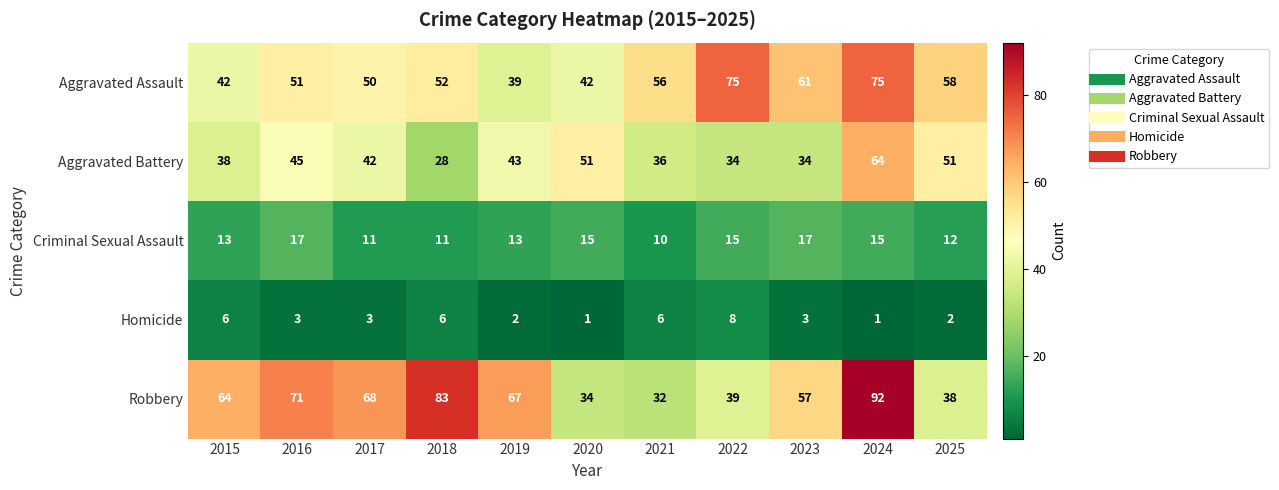

The Criminal Sexual Assault series shows 24 at 2024. True or false?

False